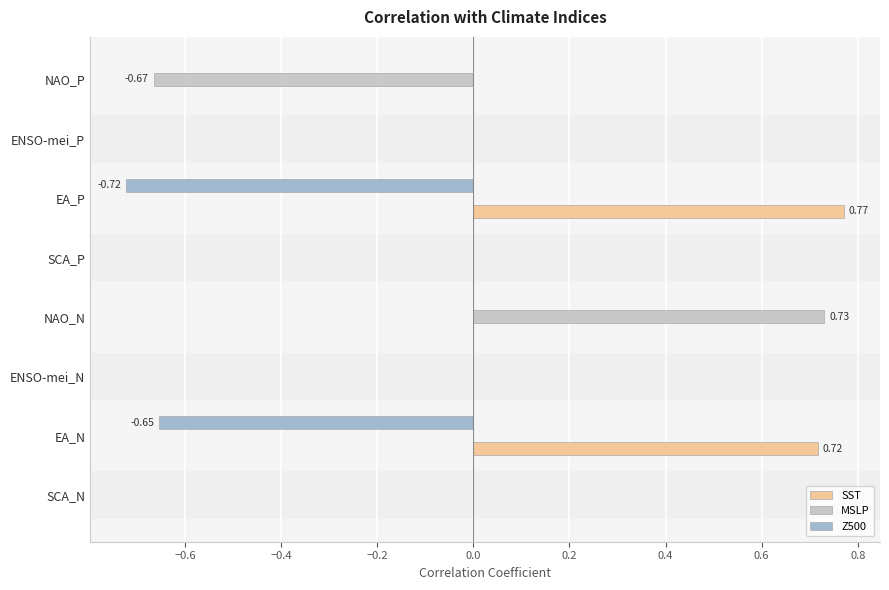

What is the sum of all Z500 values?

-1.4